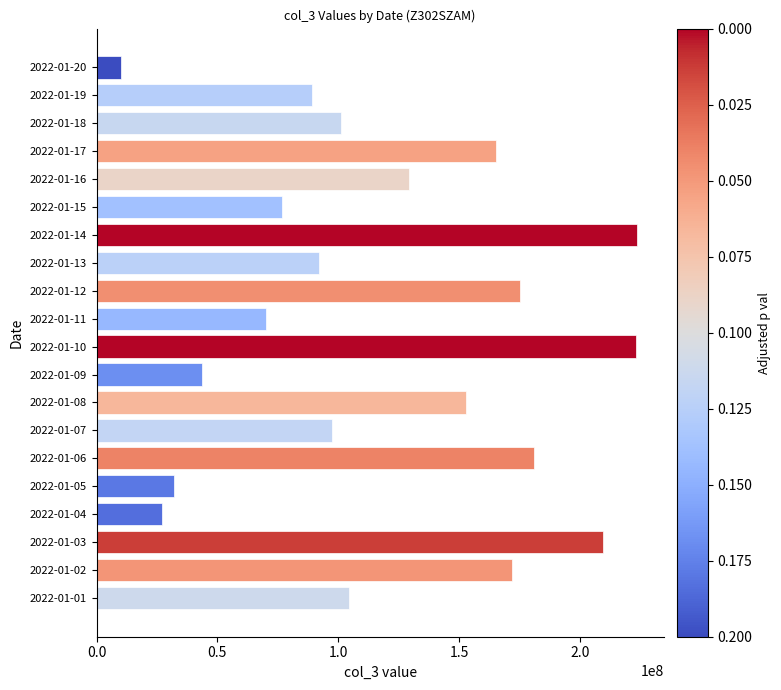

The value at 2022-01-11 is 30420736. True or false?

False